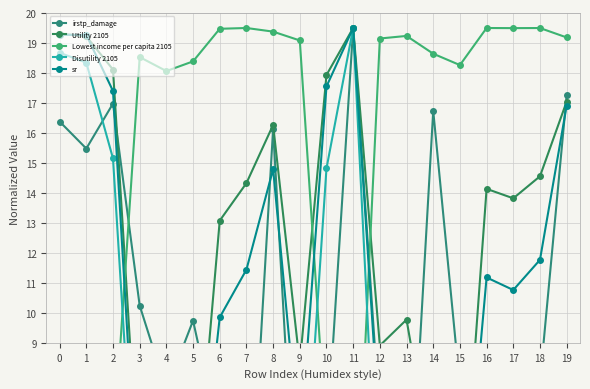

How many data points in Disutility 2105 are less than 2?

8